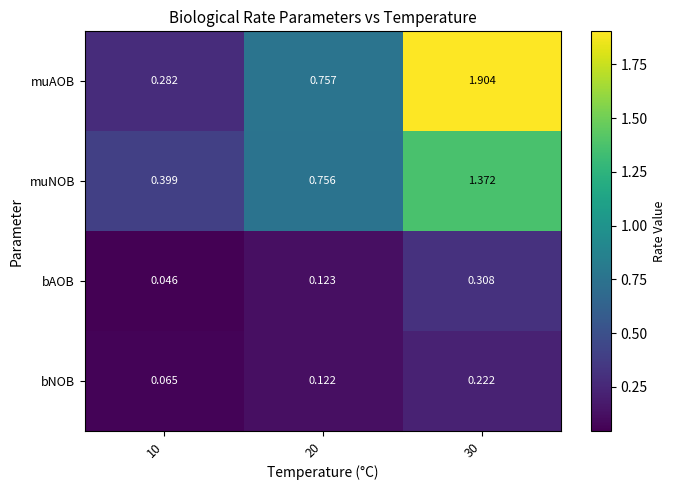

Which series has the widest spread of values?

muAOB